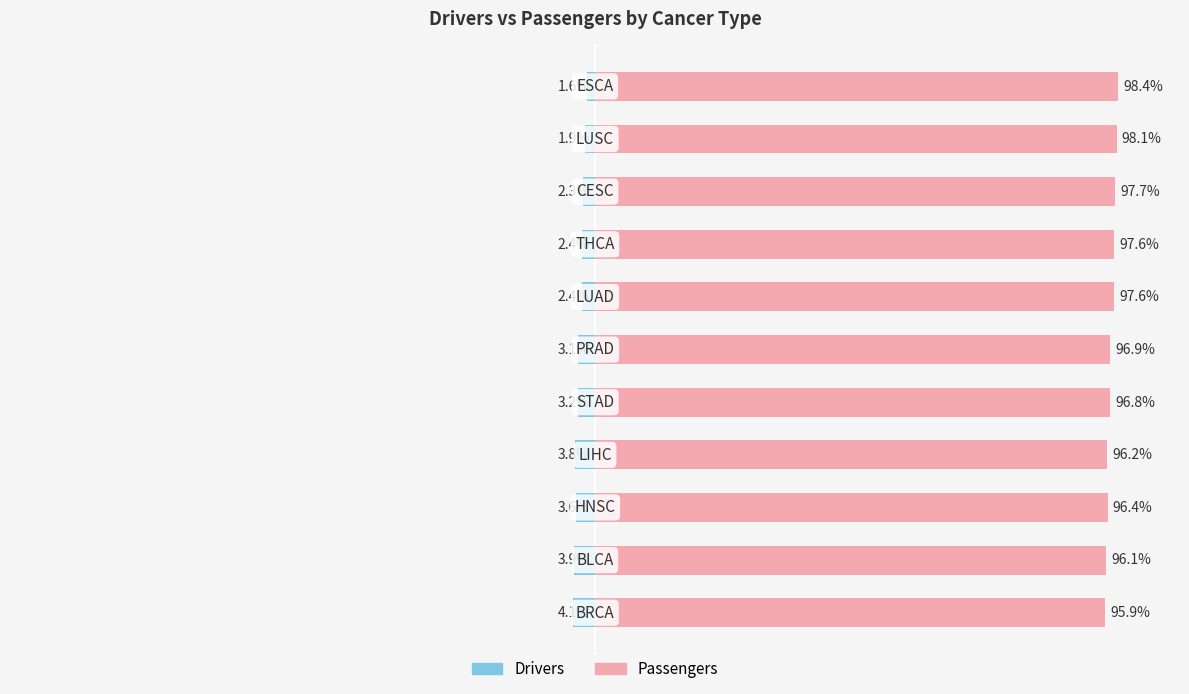

List the series in order of their overall mean, lowest first.

Drivers, Passengers